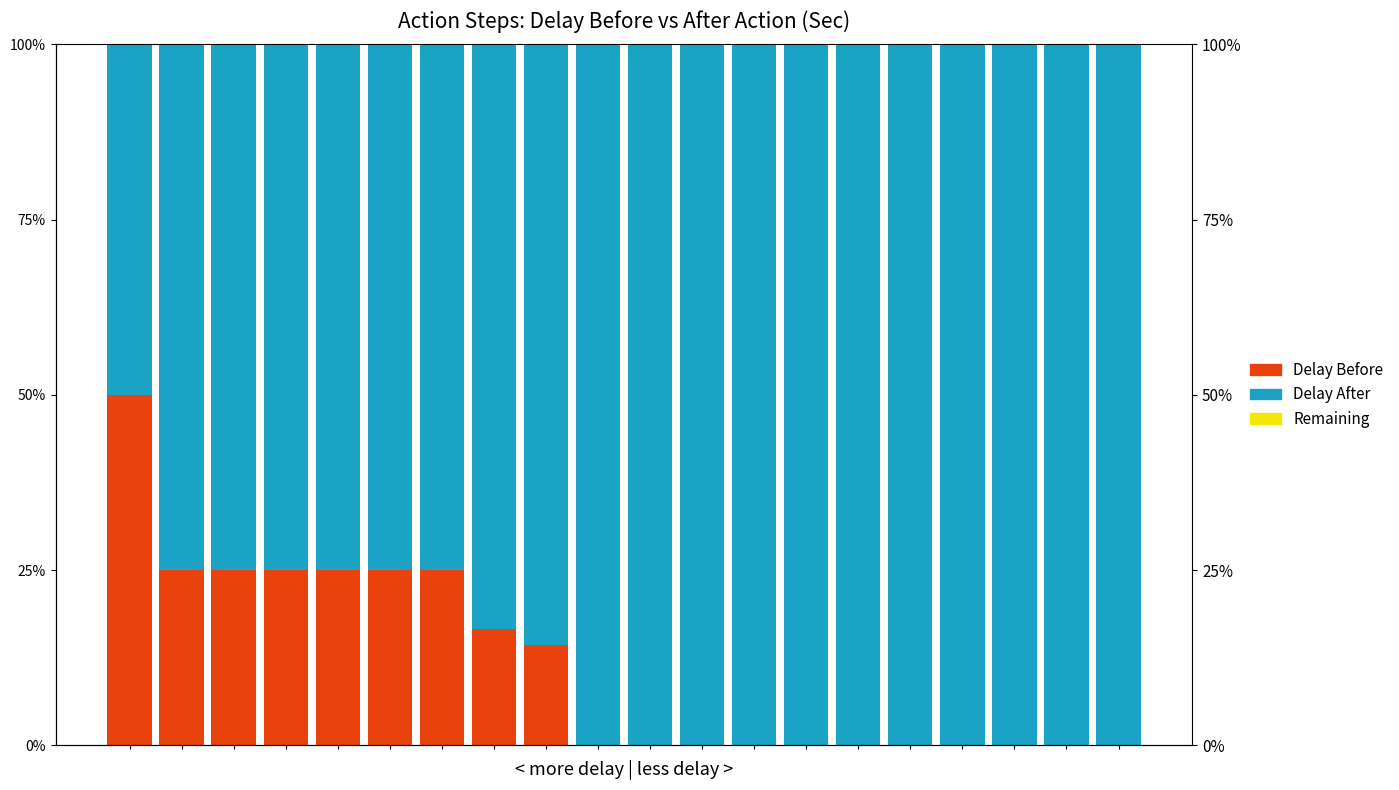

What is the greatest value displayed?

1.0